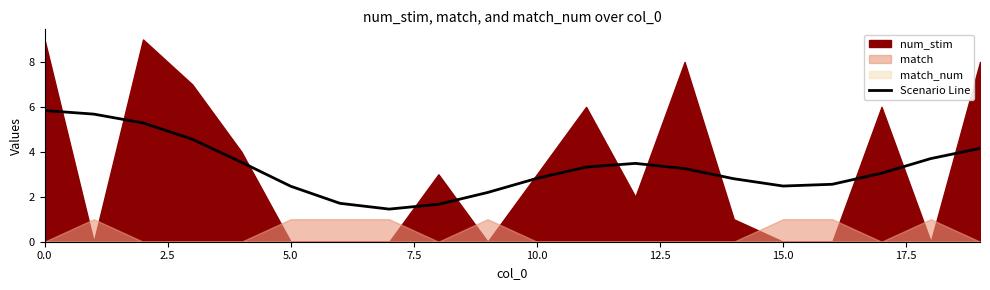

What is the highest value of the Scenario Line series?

5.8